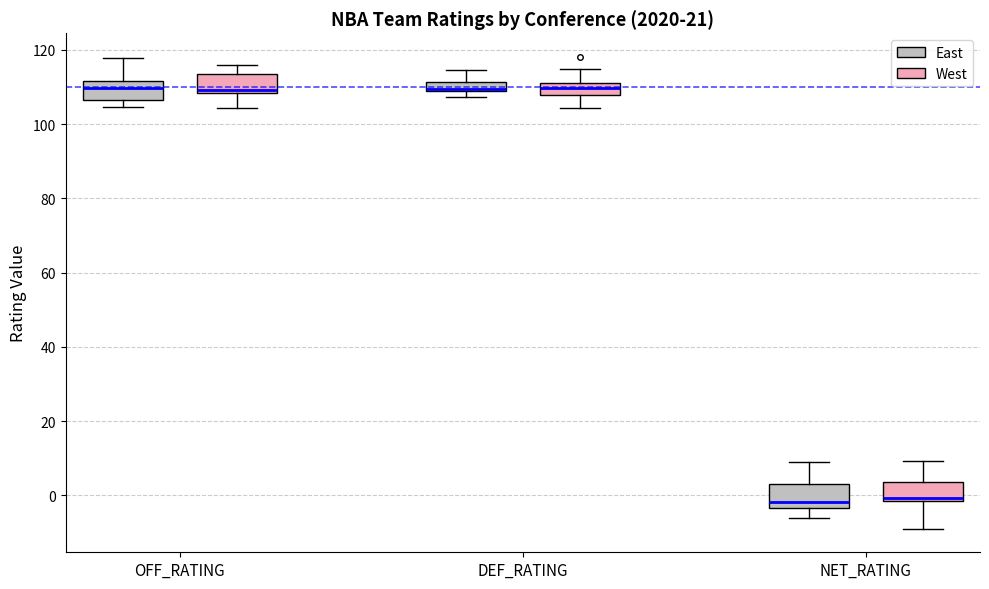

Where does the upper whisker of the box for DEF_RATING (East) end on the y-axis? The values are not printed on the chart, so give them approximately, as read against the axis.

114